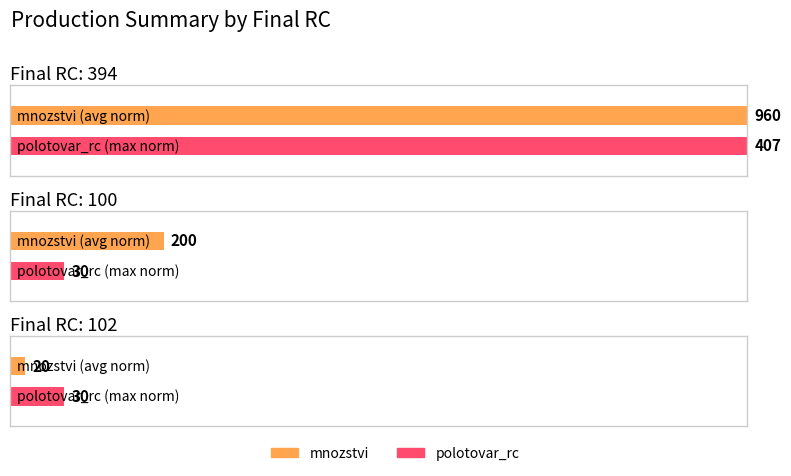

Between 5 and 7, which series saw the biggest shift?

polotovar_rc